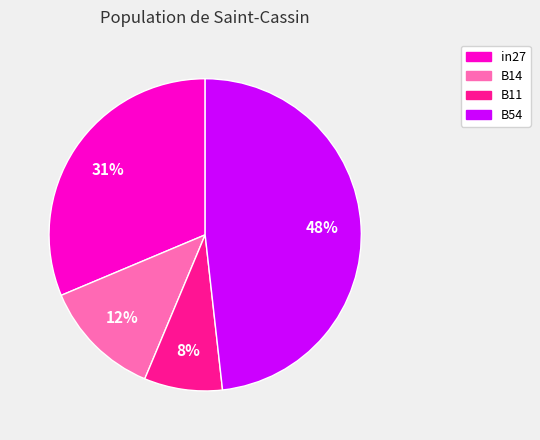

How many segments does this pie chart have?

4